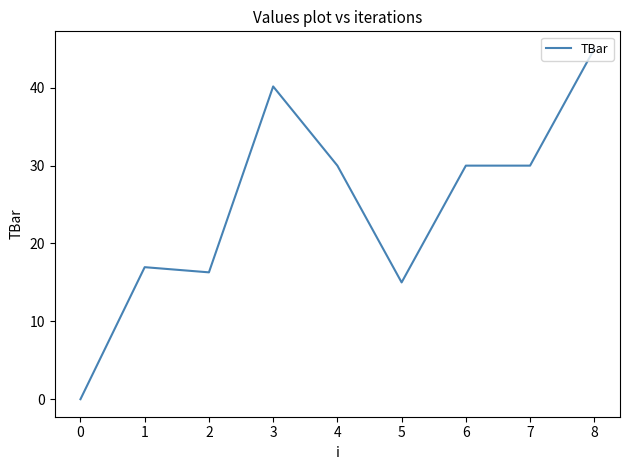

Between 0 and 7, which is larger?

7